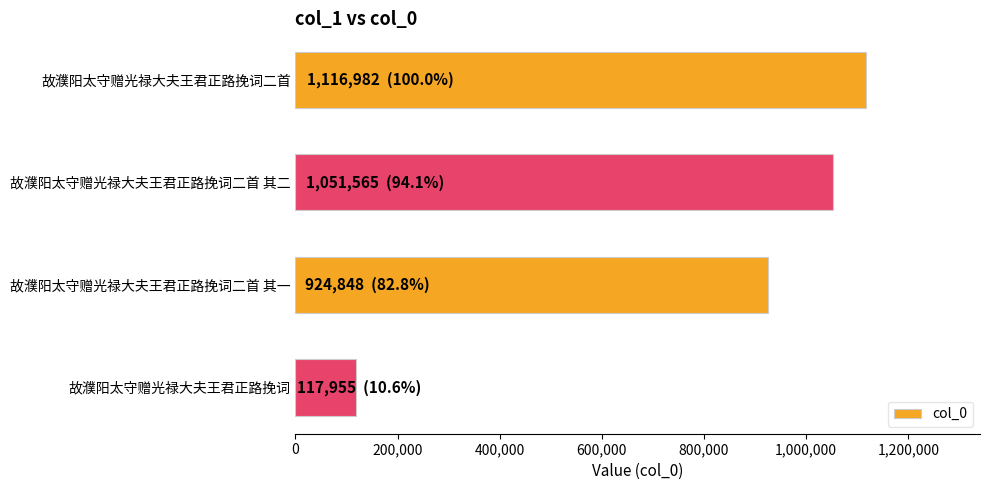

Does the chart contain any negative values?

No